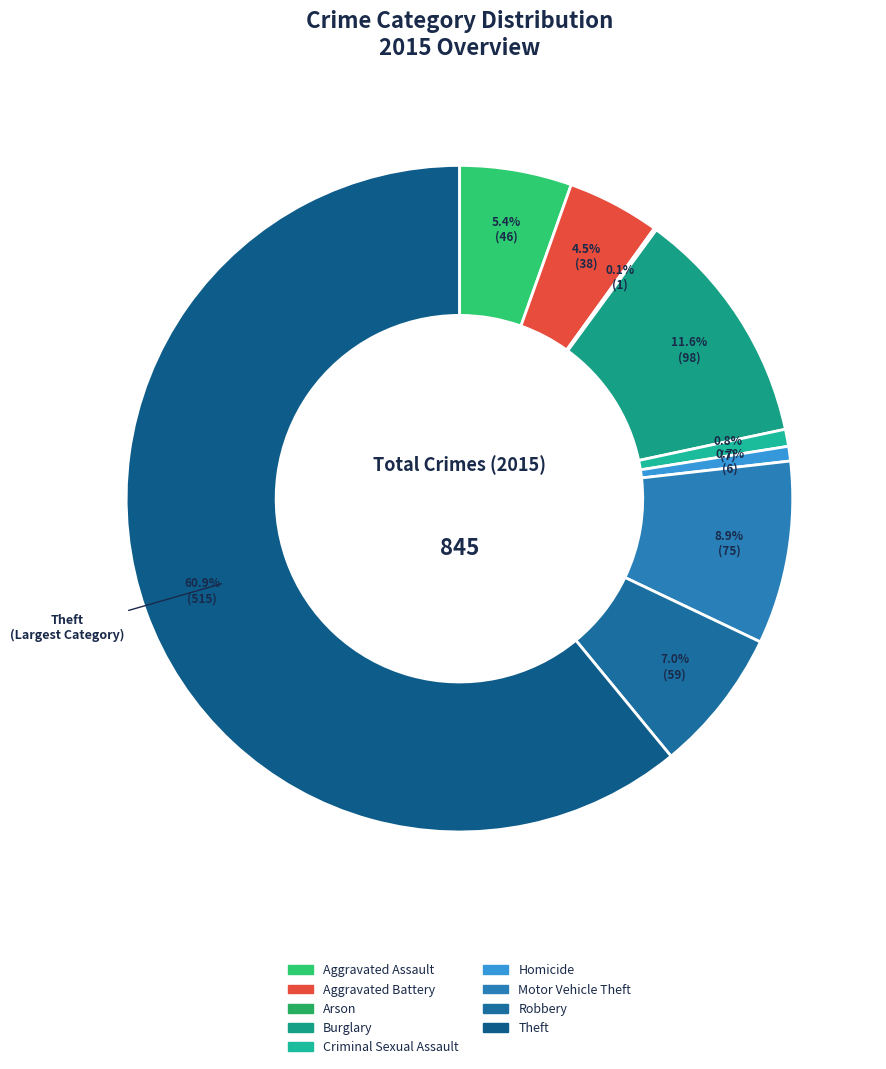

How many slices are in this pie chart?

9